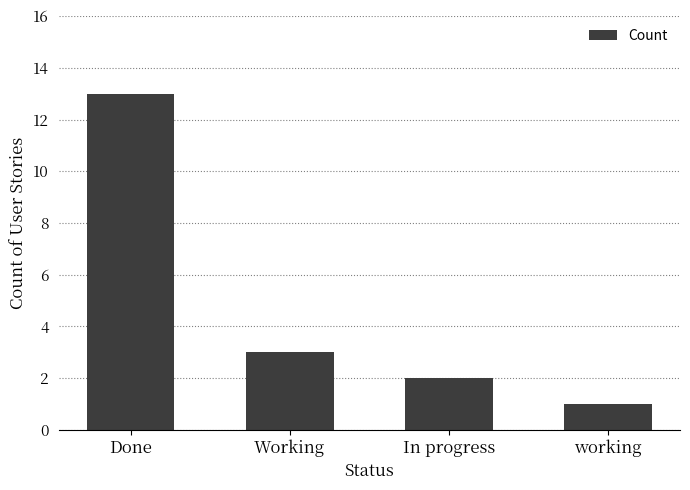

What is the change in value from In progress to working?

-1